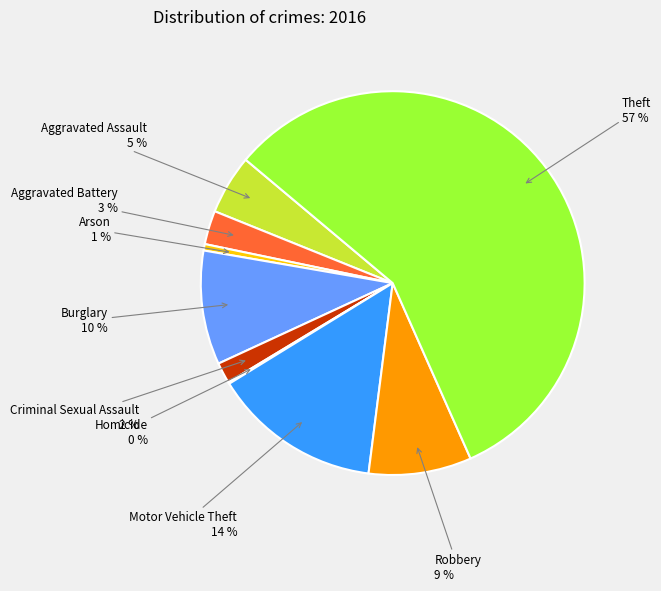

Is it true that Criminal Sexual Assault is 2% of the pie?

True